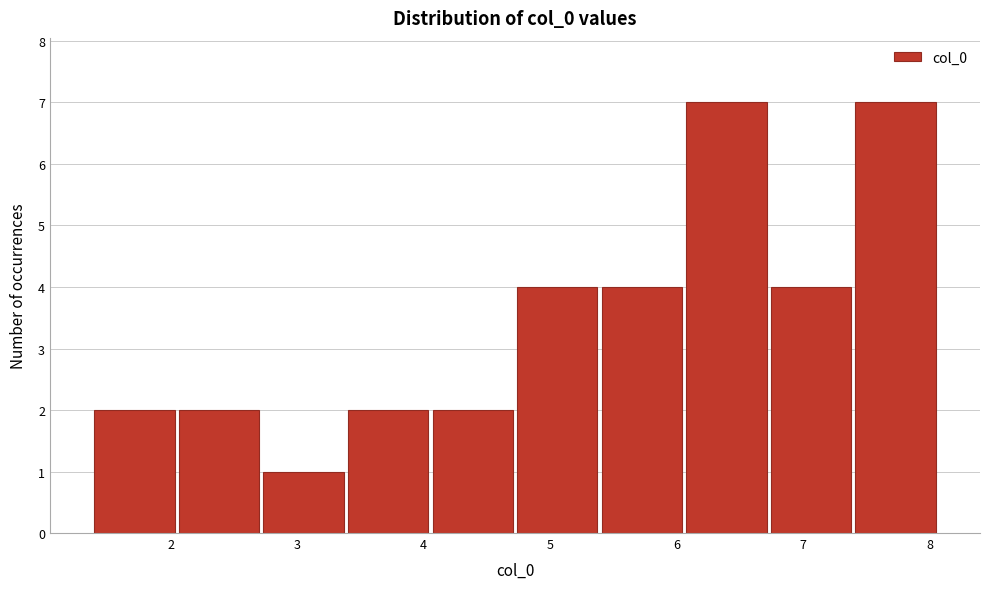

Reading left to right, list every bar in this chart as the range it spans on the x-axis followed by its height. Neither the bar edges nor the heights are printed on the chart, so give them approximately, as read against the axes.

1.4 to 2.0: 2
2.0 to 2.7: 2
2.7 to 3.4: 1
3.4 to 4.1: 2
4.1 to 4.7: 2
4.7 to 5.4: 4
5.4 to 6.1: 4
6.1 to 6.7: 7
6.7 to 7.4: 4
7.4 to 8.1: 7